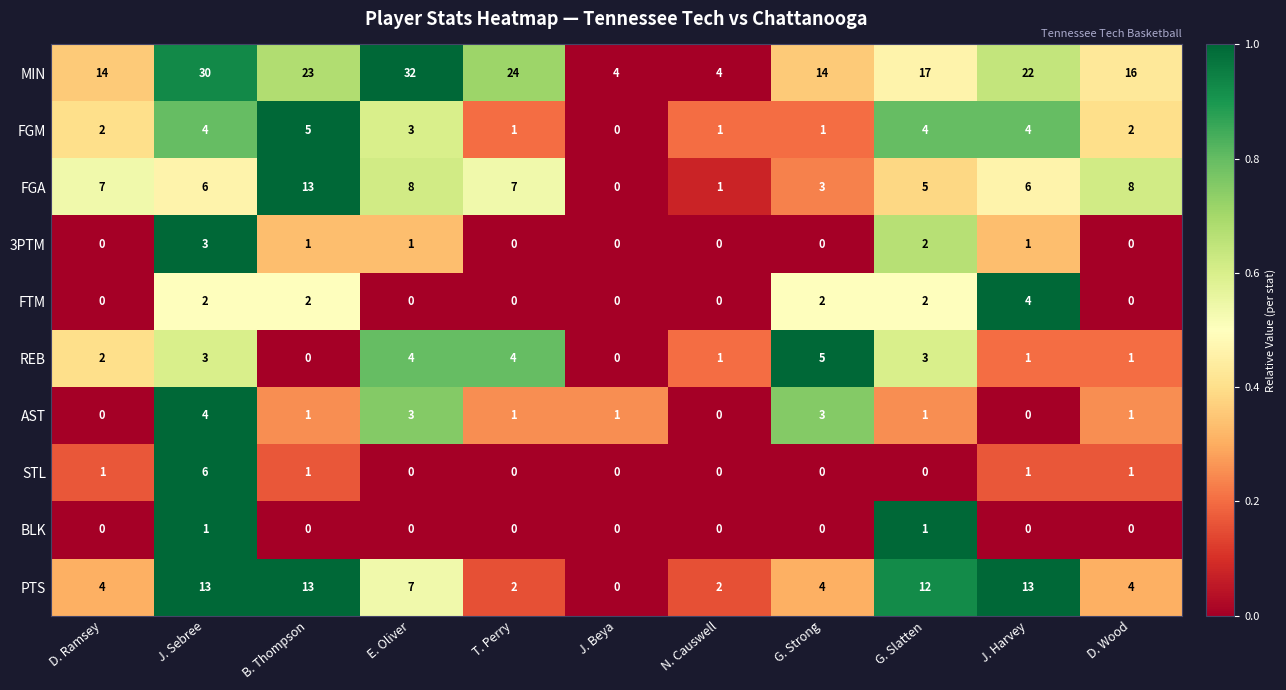

What is the difference between the highest and lowest values at B. Thompson?

23